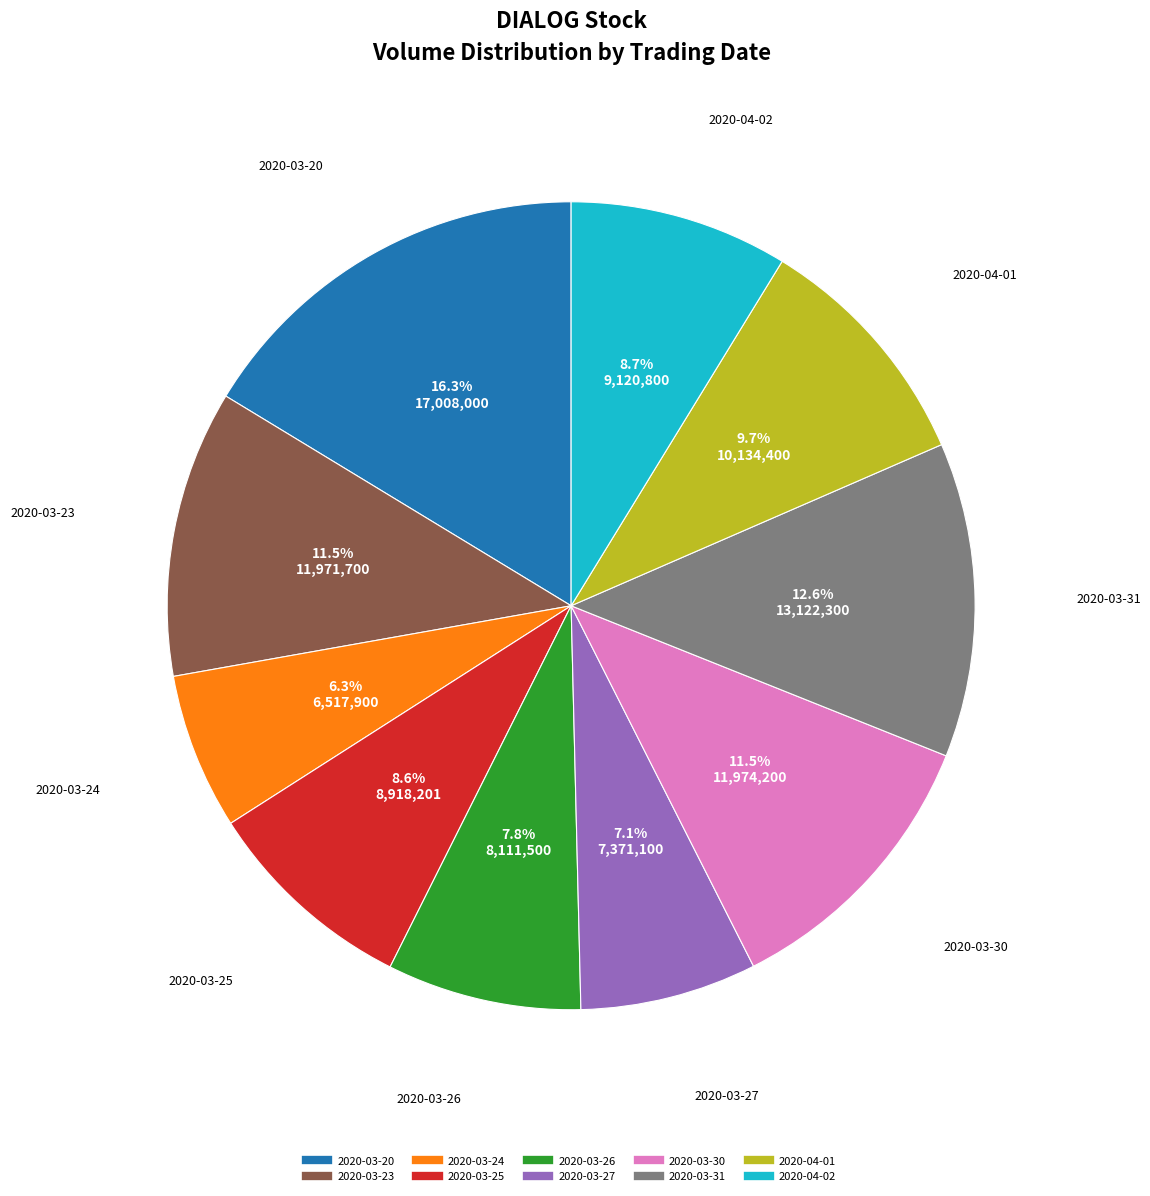

What is the largest slice in the pie chart?

2020-03-20